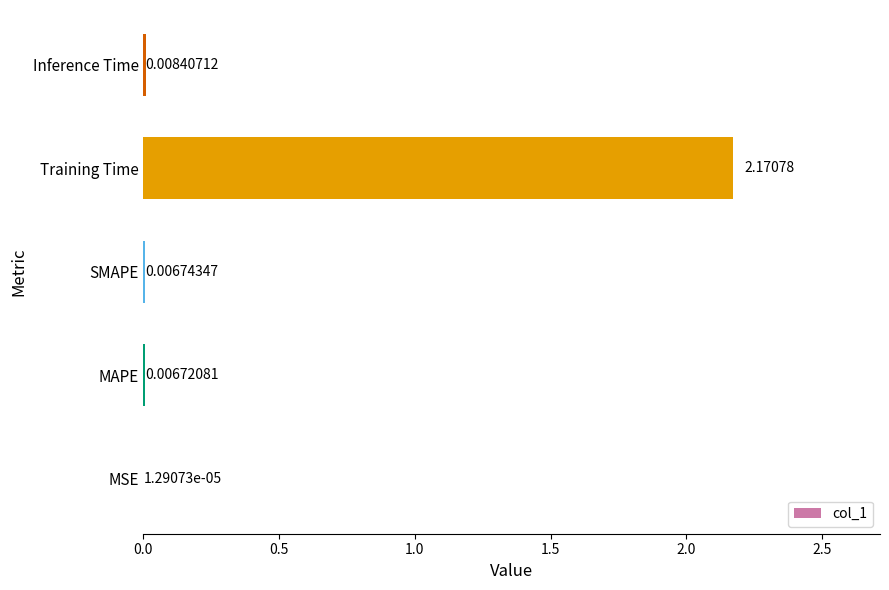

What is the change in value from Training Time to Inference Time?

-2.2